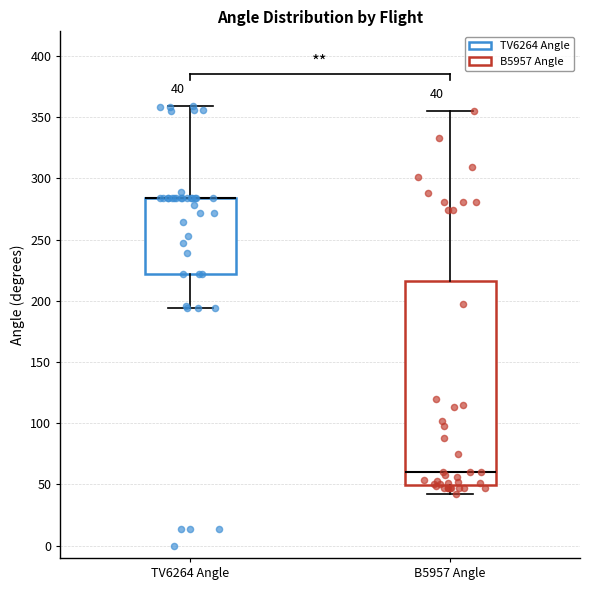

Which box is the tallest, from its lower edge to its upper edge?

B5957 Angle